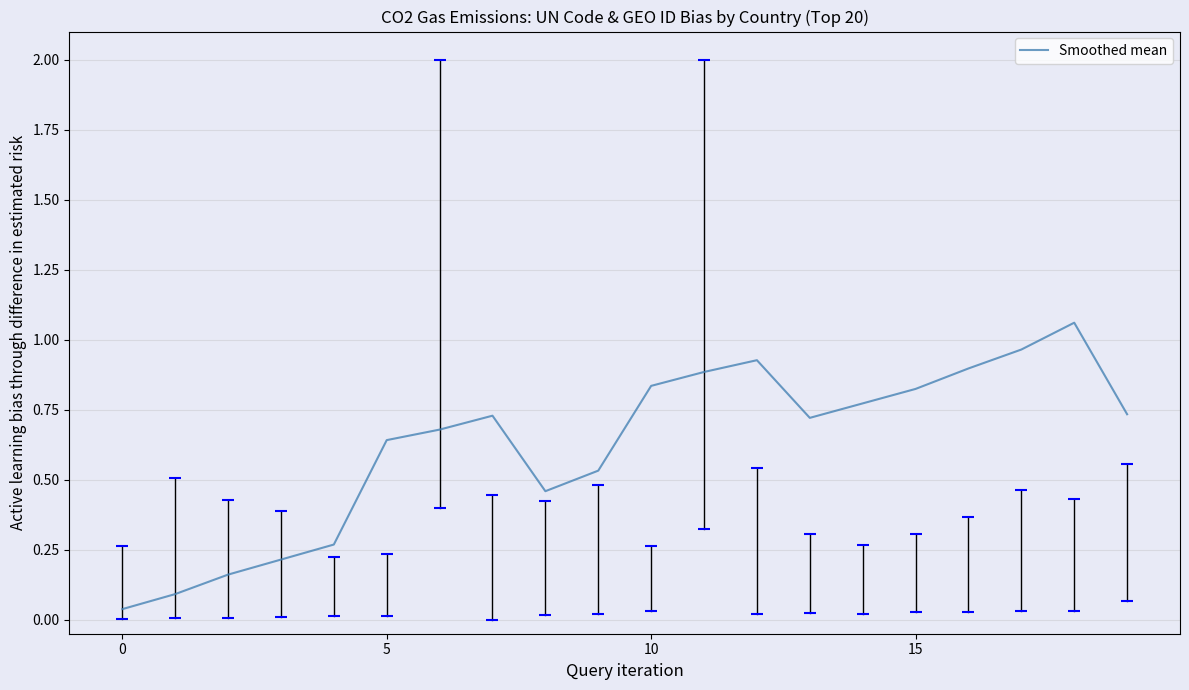

What is the average value?

0.6